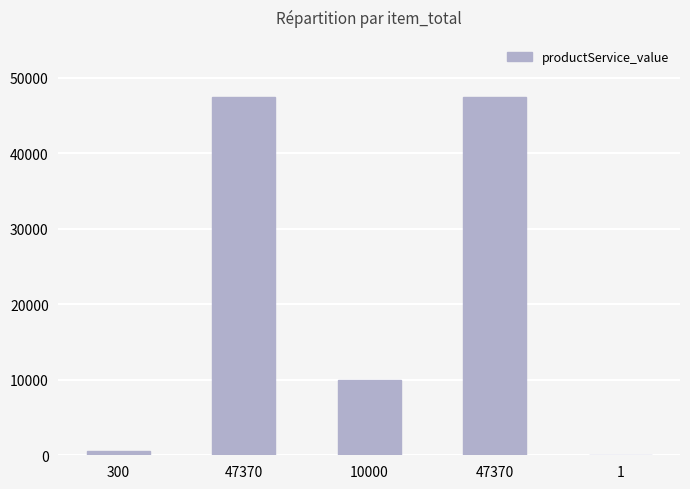

What is the change in value from 300 to 10000?

+9400